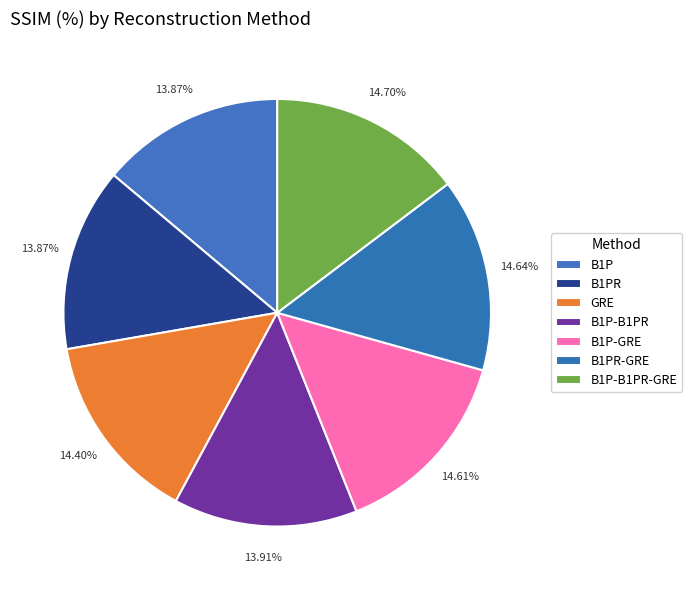

The B1P-GRE slice represents 28% of the pie. True or false?

False